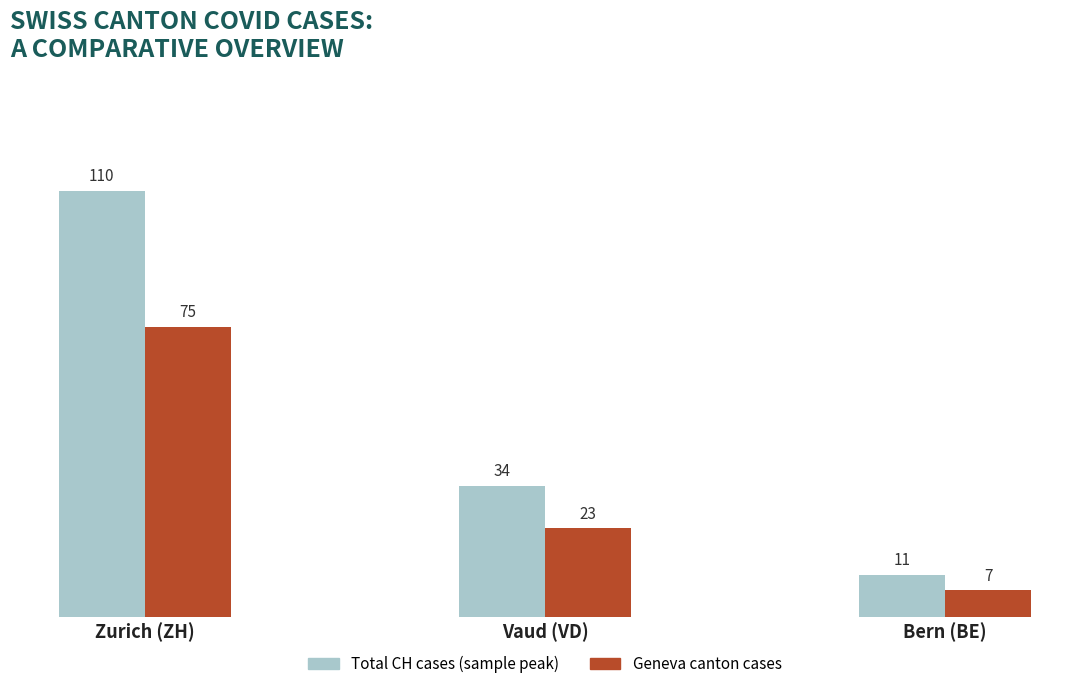

How many data points in Total CH cases (sample peak) are less than 34?

1